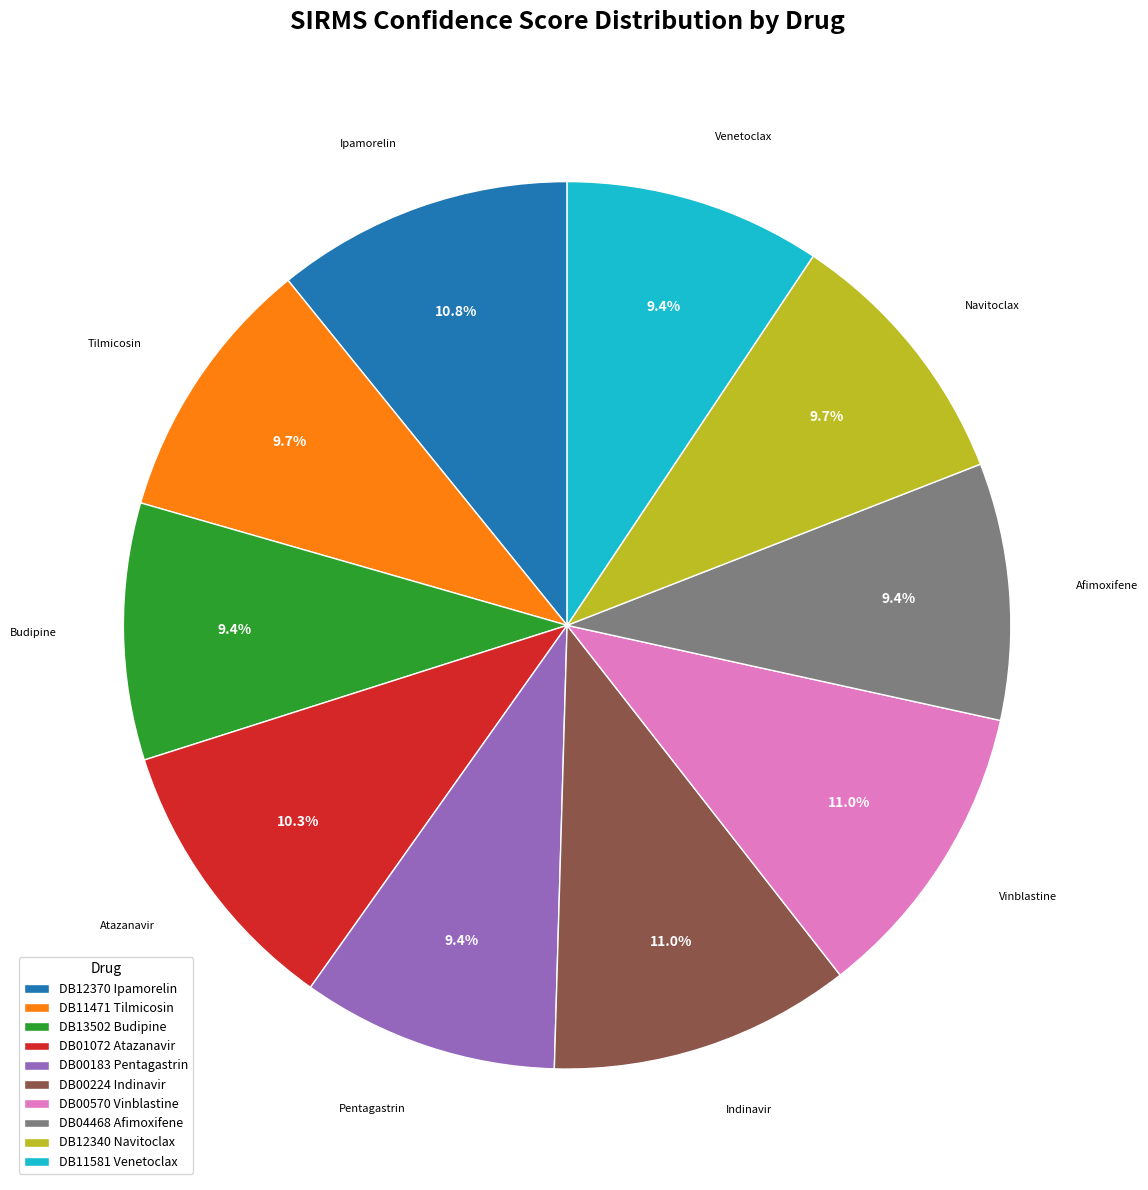

What percentage is the DB12340 Navitoclax slice, to the nearest percent?

10%